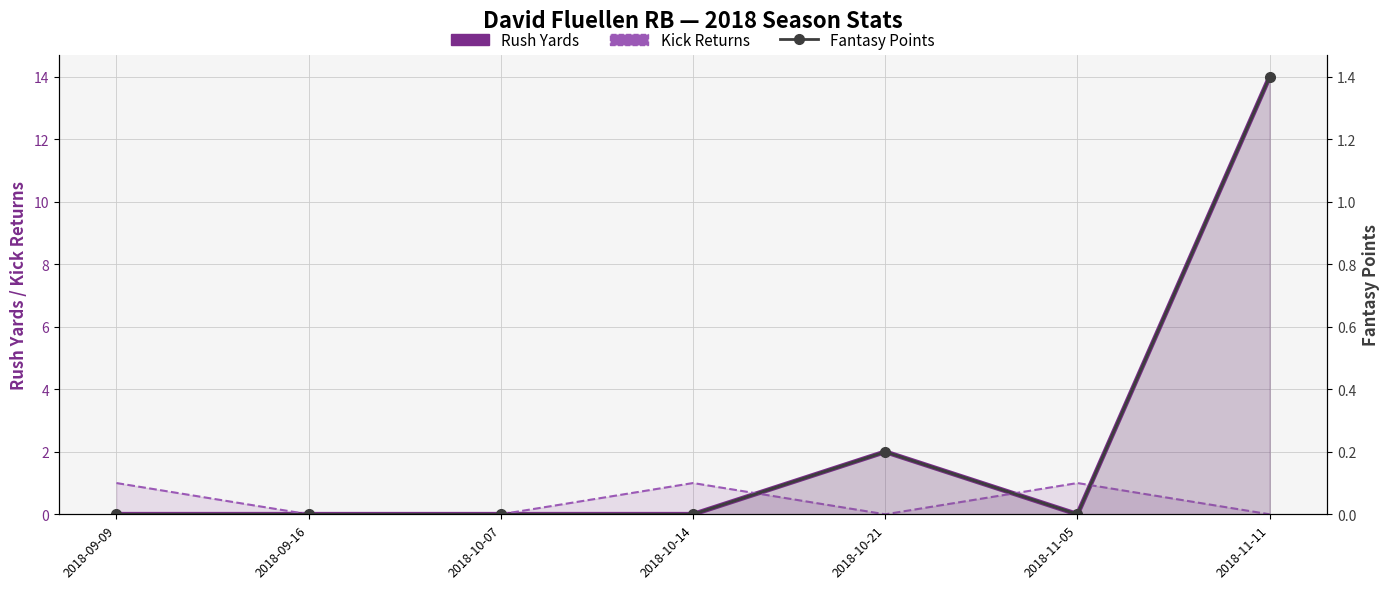

True or false: Kick Returns and Fantasy Points intersect in this chart.

True